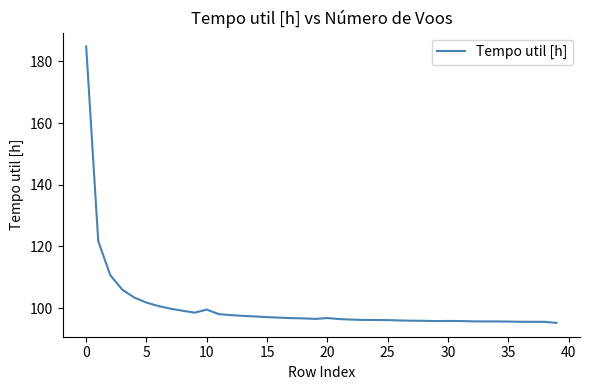

What is the maximum value shown in the chart?

184.8